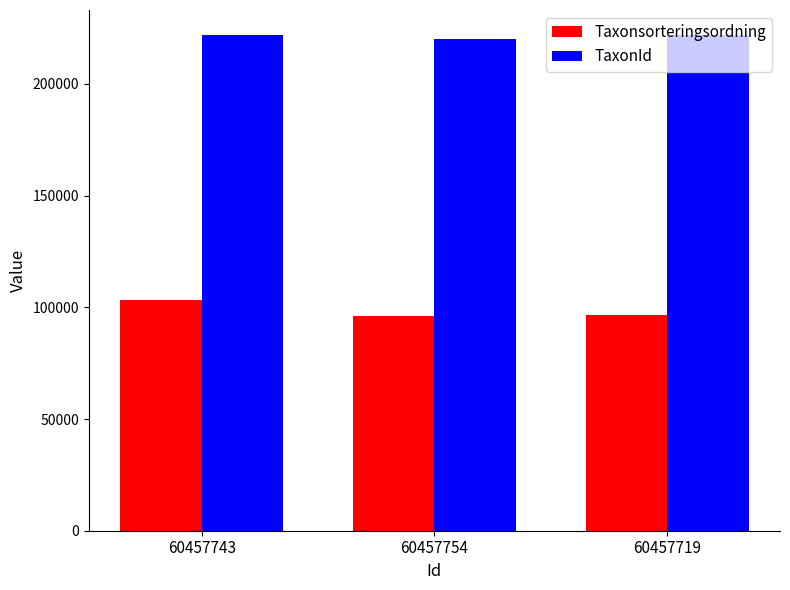

What is the spread (max minus min) of values at 60457754?

123856